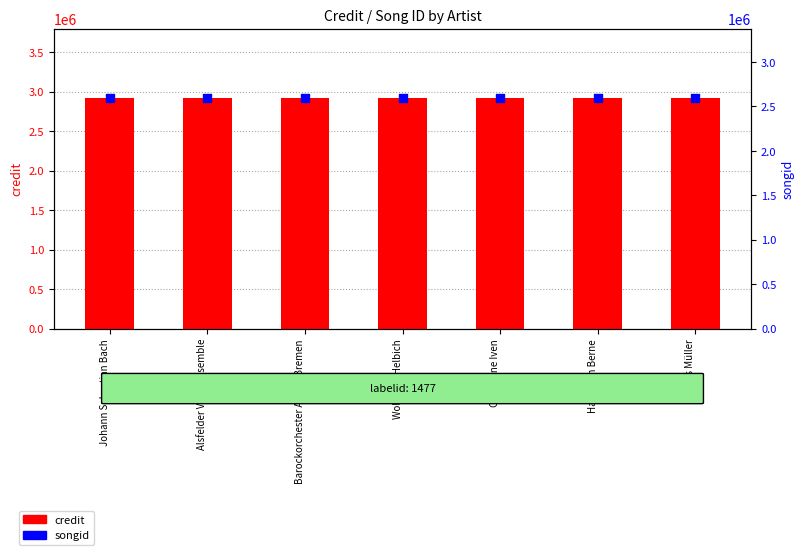

What are all the series names shown in the legend?

credit, songid